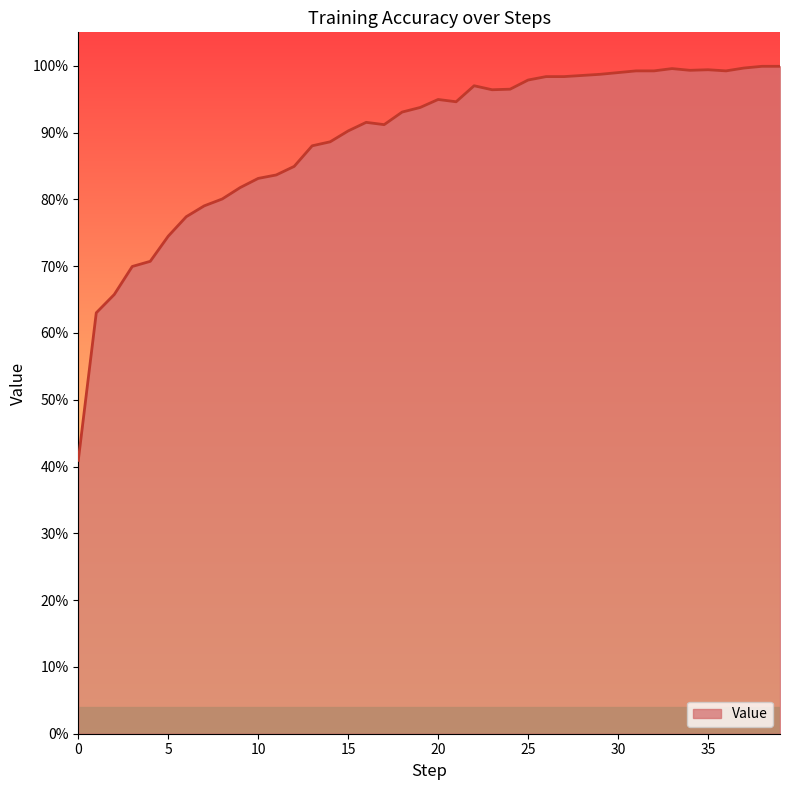

What is the value of the 17th point from the left?

0.9